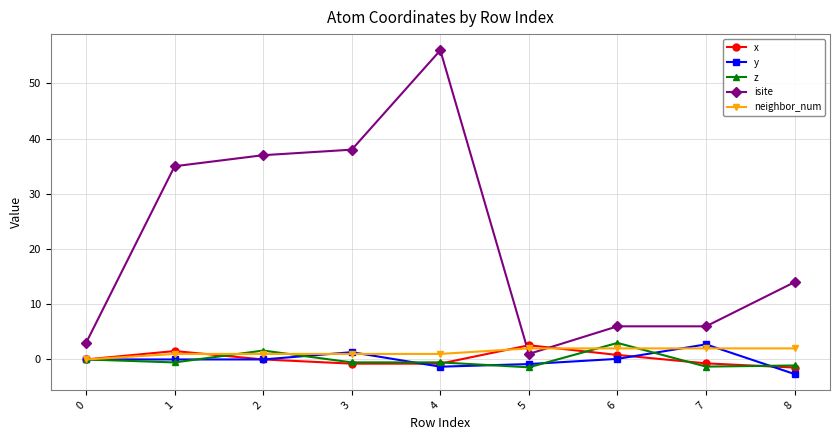

The value of y at 0 is 0.0. True or false?

True